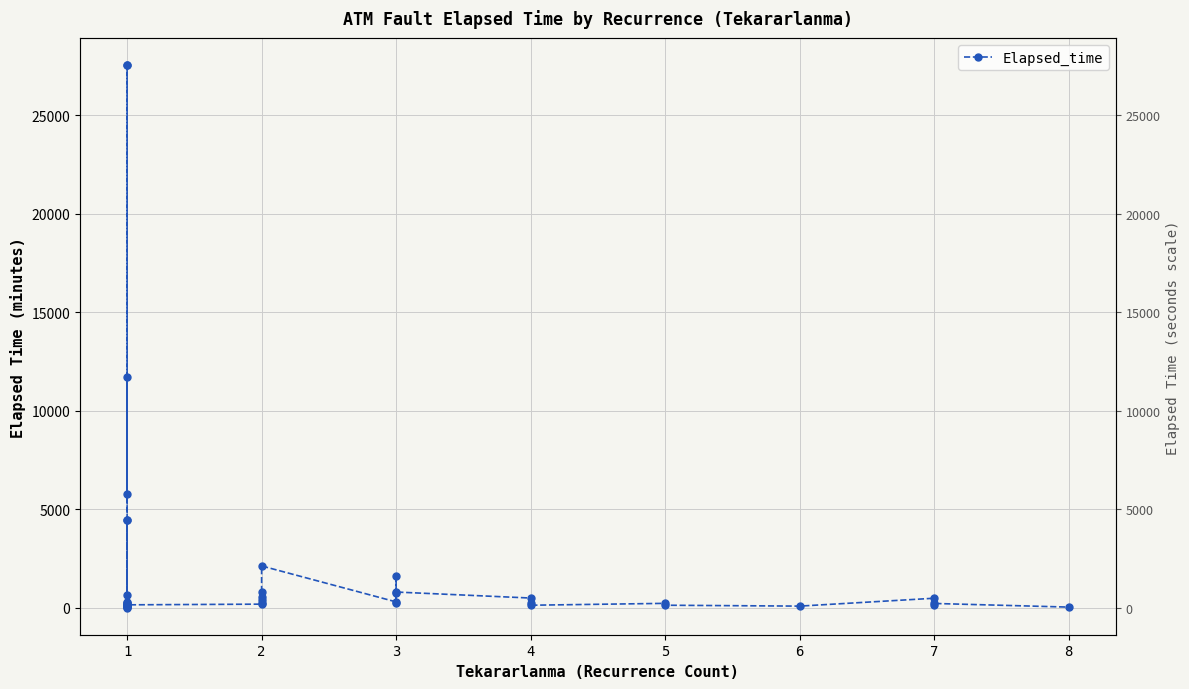

What is the value of the 28th point from the left?

220